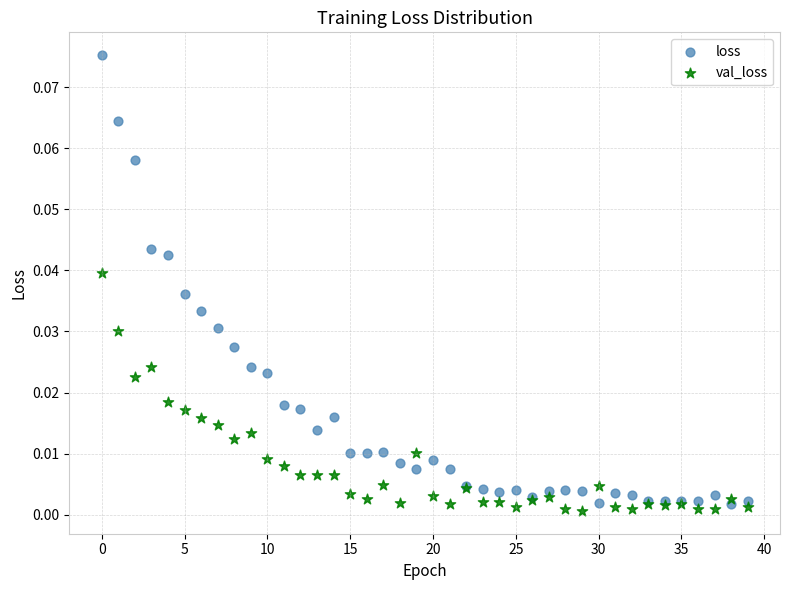

What are all the series names shown in the legend?

loss, val_loss